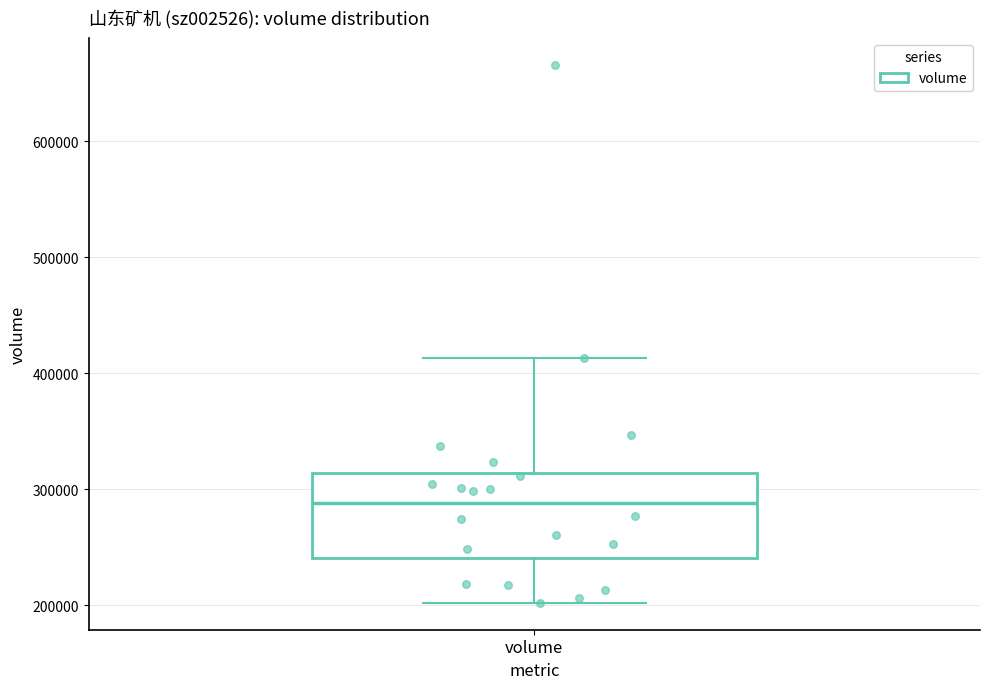

Where does the upper whisker of the box for volume end on the y-axis? The values are not printed on the chart, so give them approximately, as read against the axis.

410000